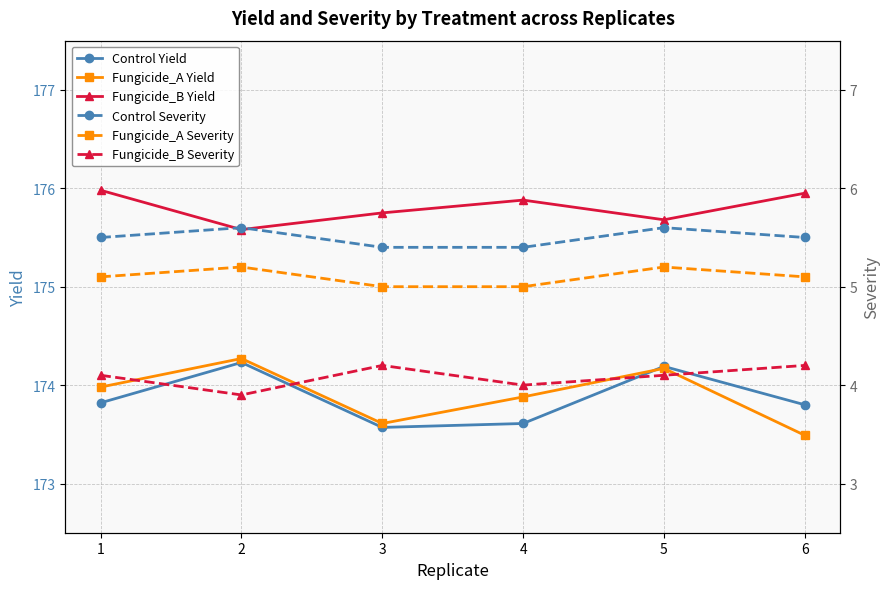

True or false: Control Severity has a value of 5.6 at 5.

True